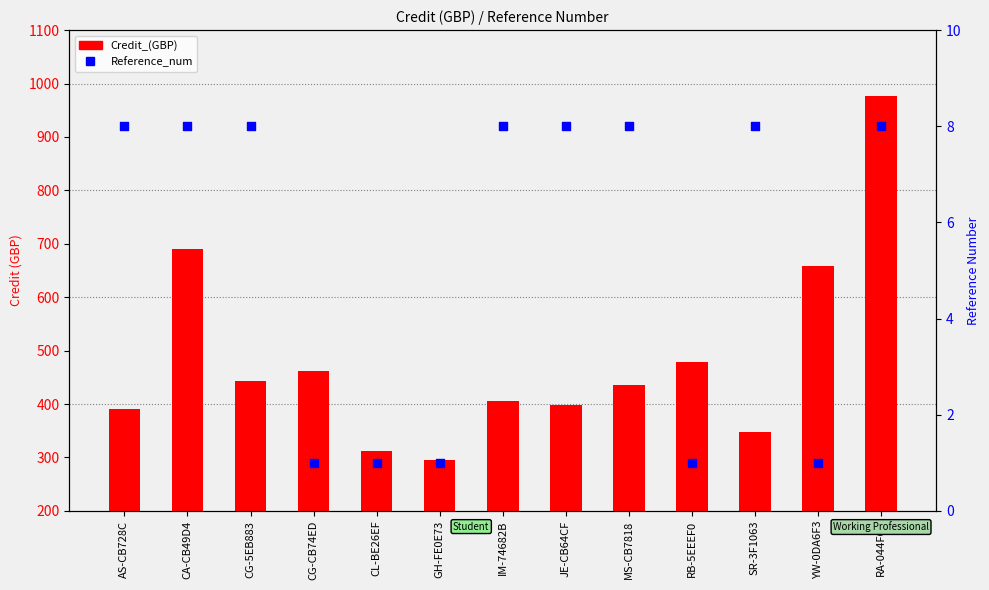

At which category is the sum across all series the highest?

RA-044F6A